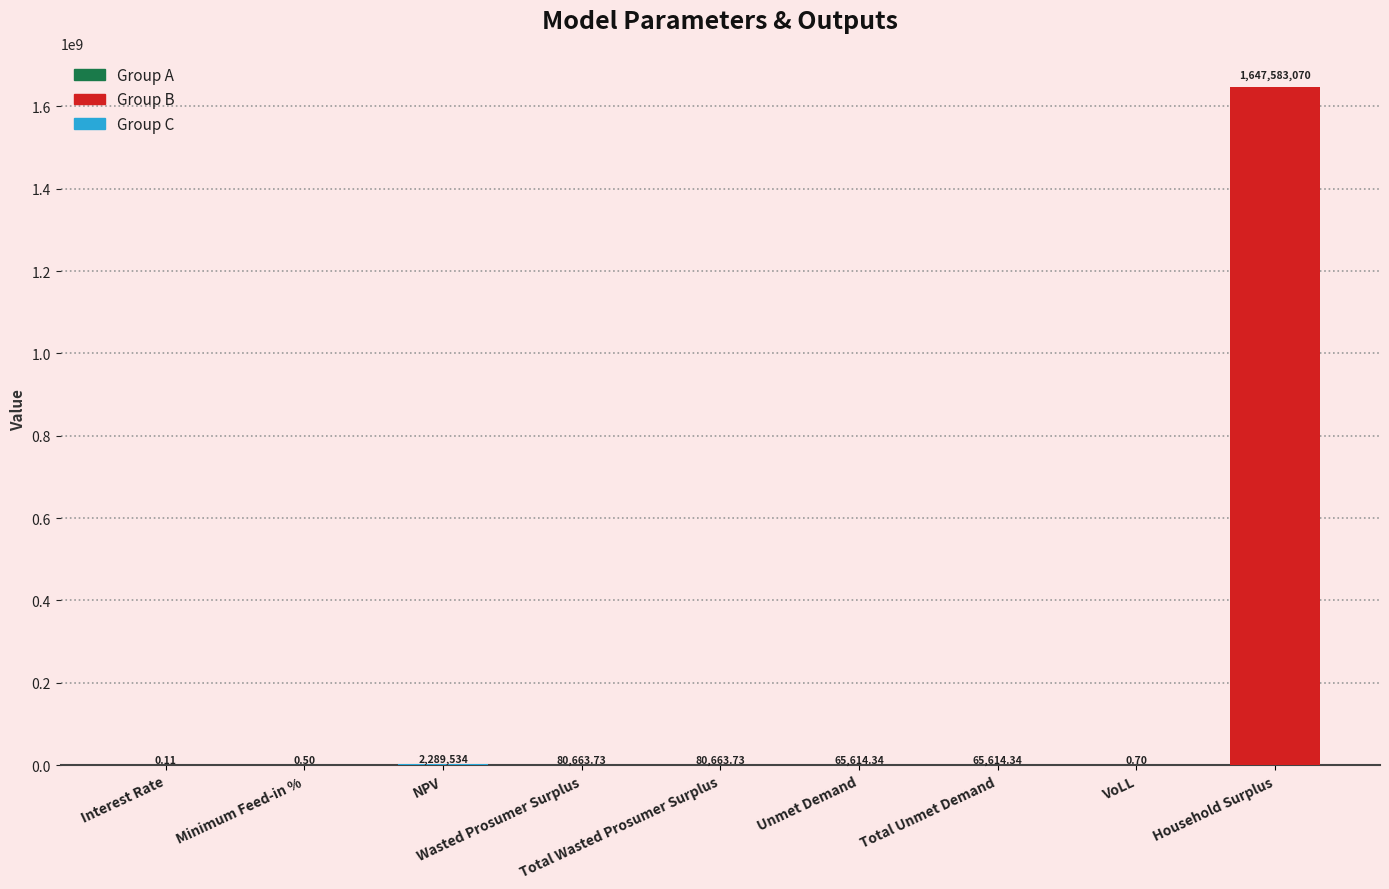

List the labels in order of value, smallest first.

Interest Rate, Minimum Feed-in %, VoLL, Unmet Demand, Total Unmet Demand, Wasted Prosumer Surplus, Total Wasted Prosumer Surplus, NPV, Household Surplus